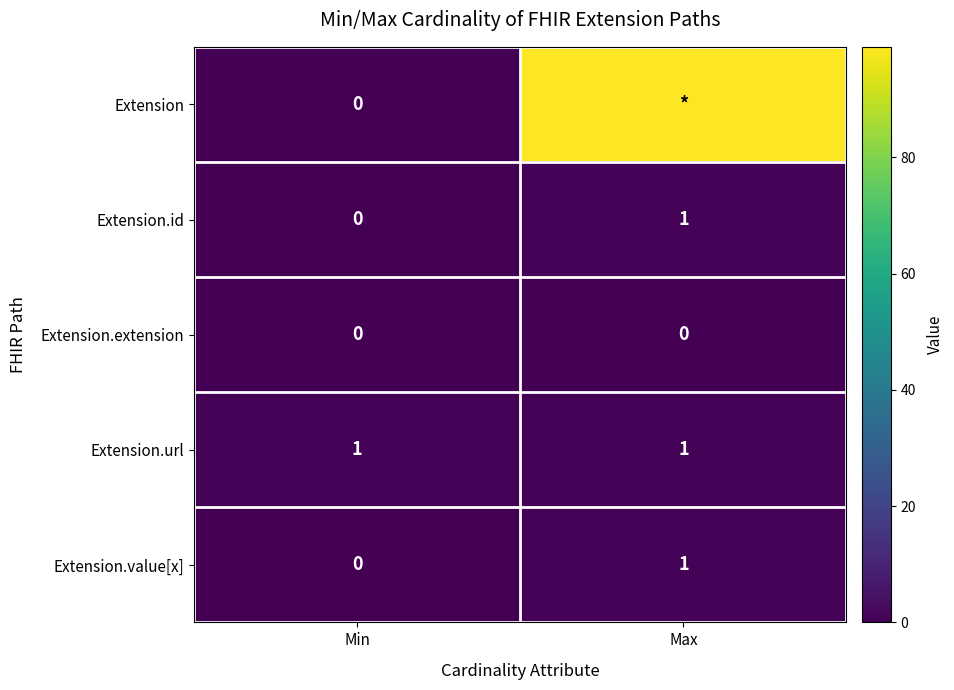

Is the value of Extension.id at Min greater than the value of Extension.url at Max?

No